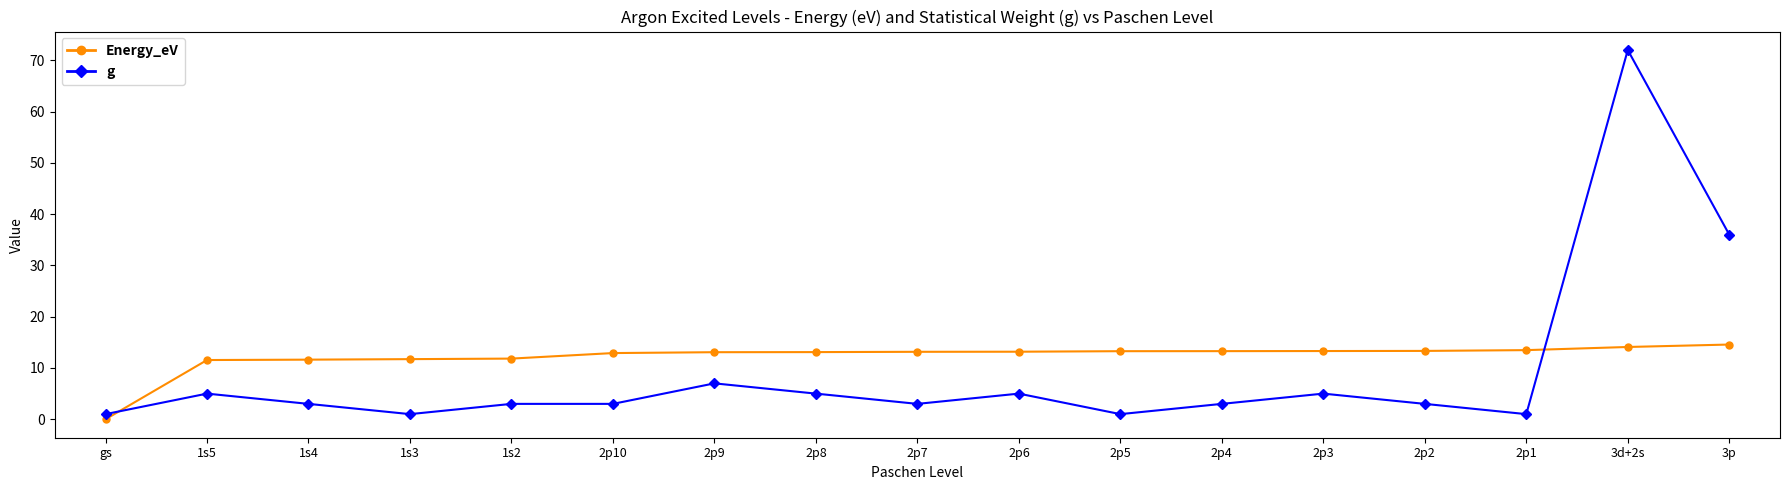

How many intersections are there between g and Energy_eV?

2